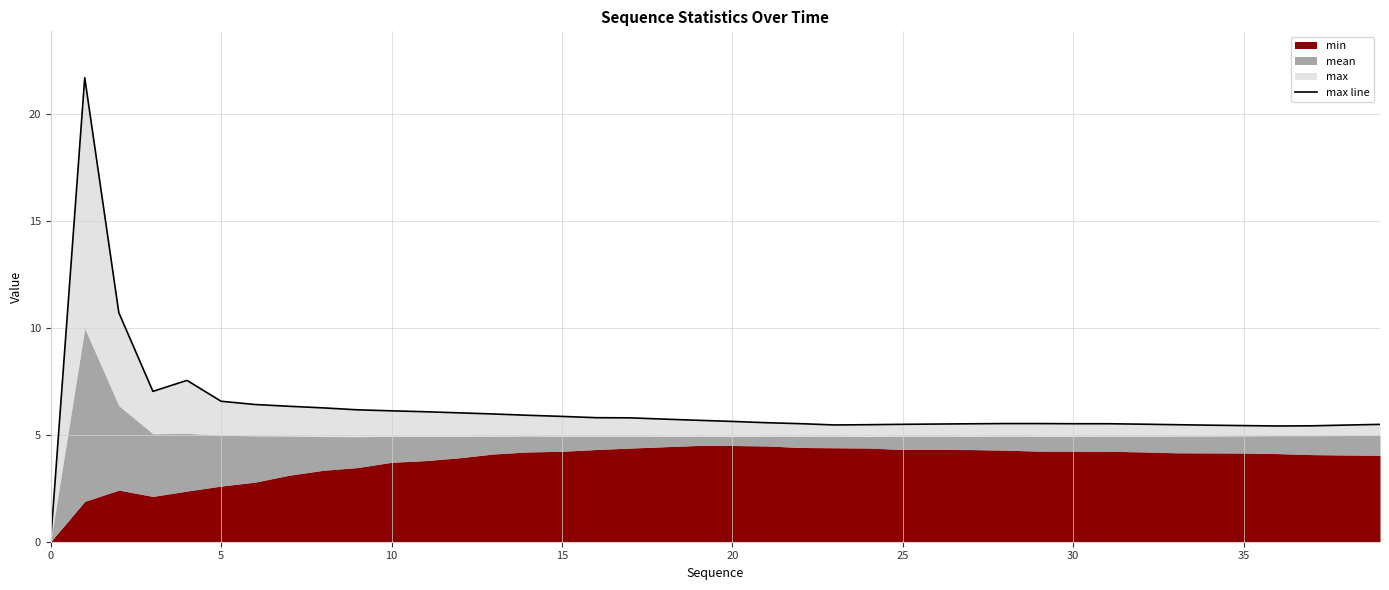

True or false: there are more than 0 points higher than both neighbors.

True